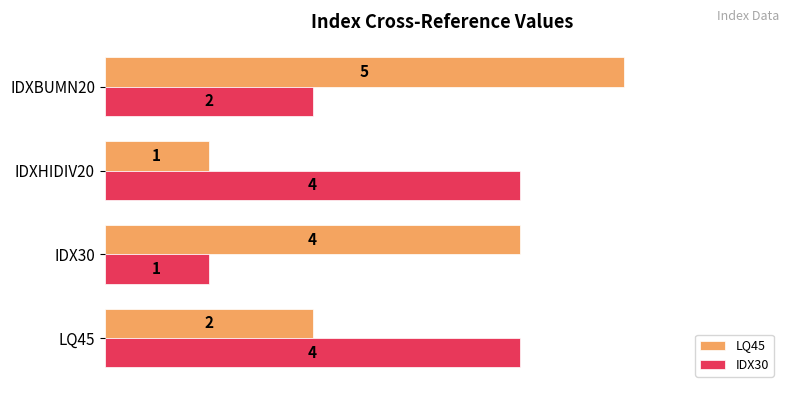

Which series has the largest total across all categories?

LQ45